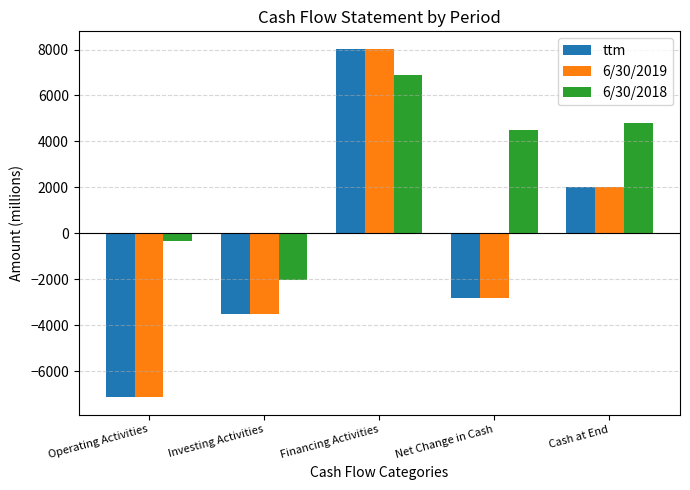

What is the spread (max minus min) of values at Investing Activities?

1491.0